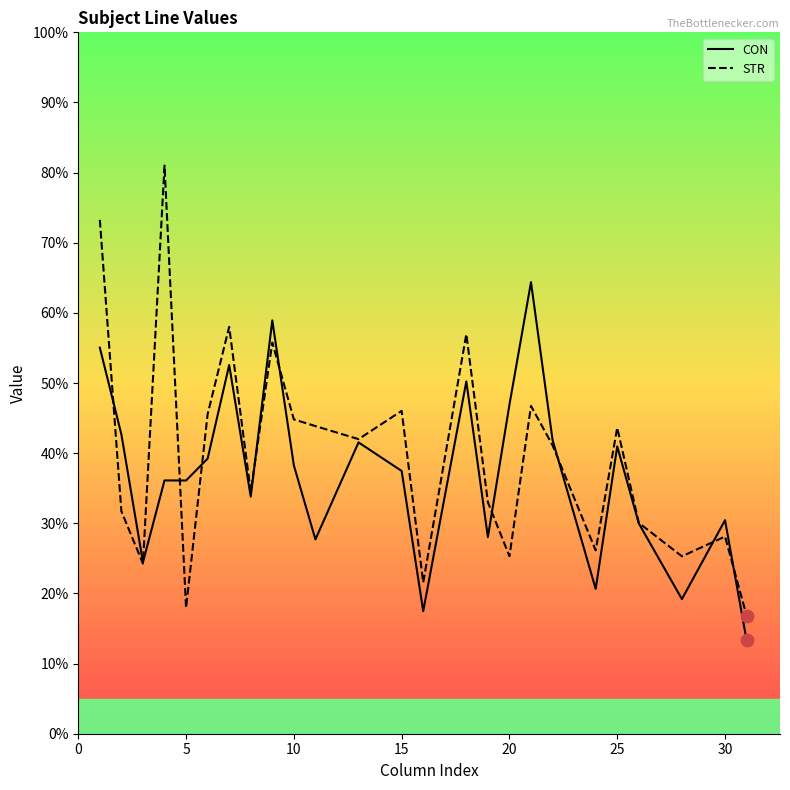

What are all the series names shown in the legend?

CON, STR